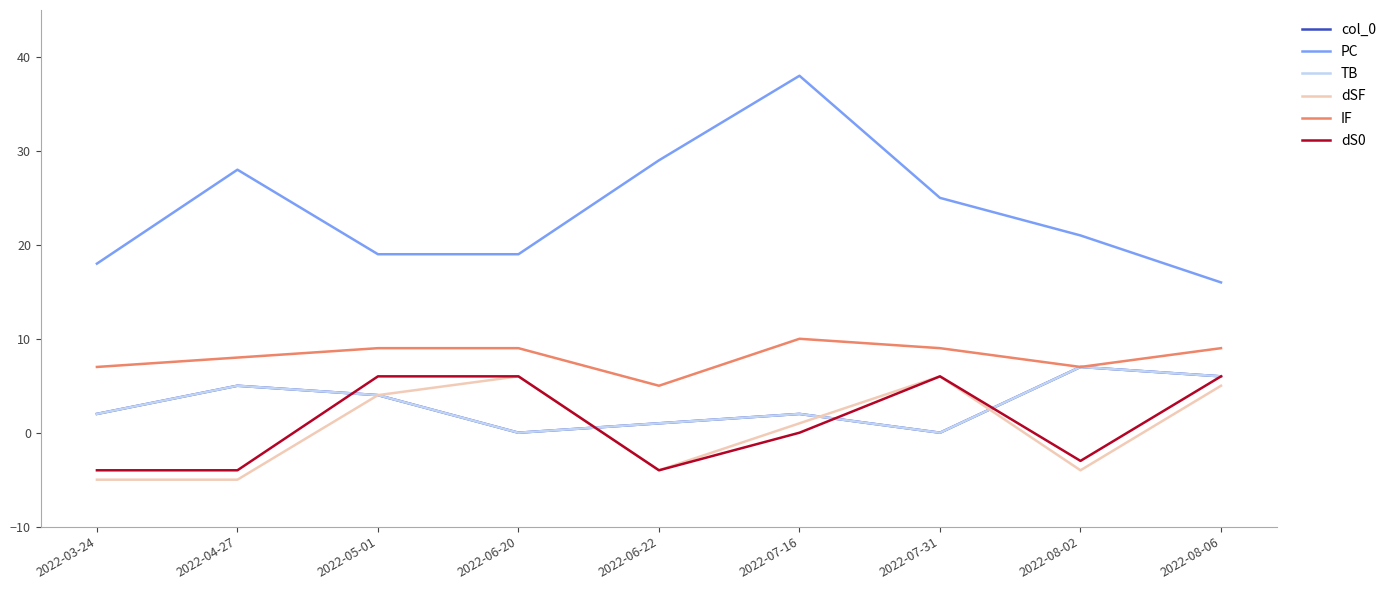

What is the sum of the TB values at 2022-05-01 and 2022-06-20?

4